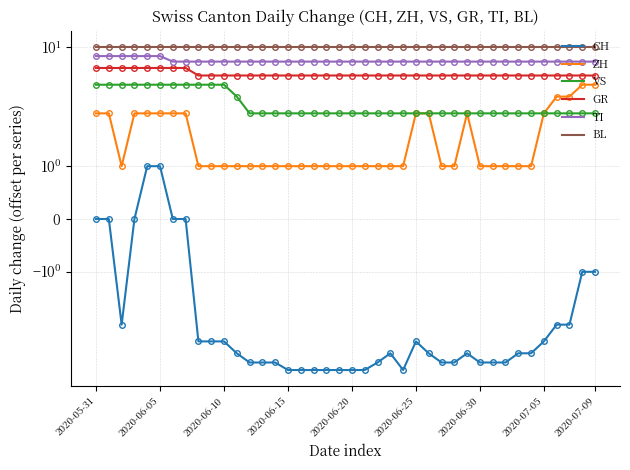

Which series has the largest total across all categories?

BL